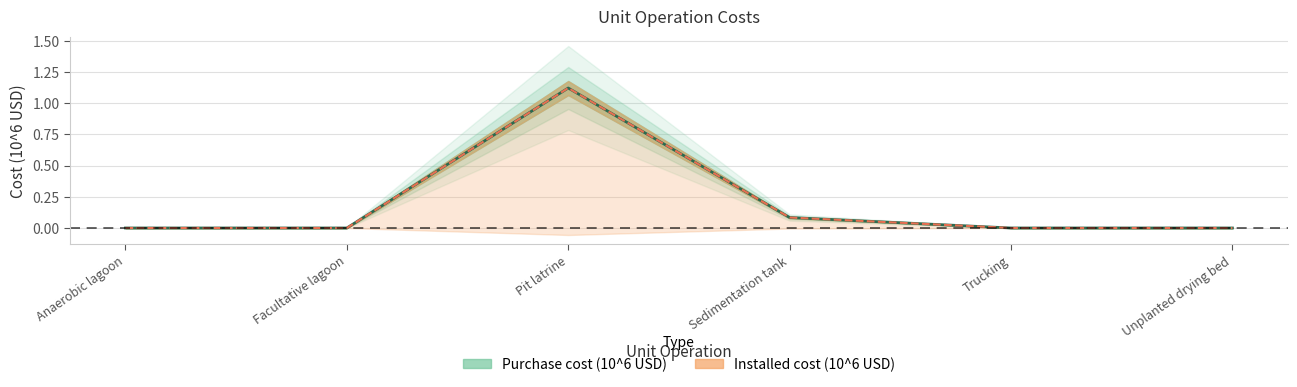

At which label does Installed cost (10^6 USD) reach its minimum?

Anaerobic lagoon